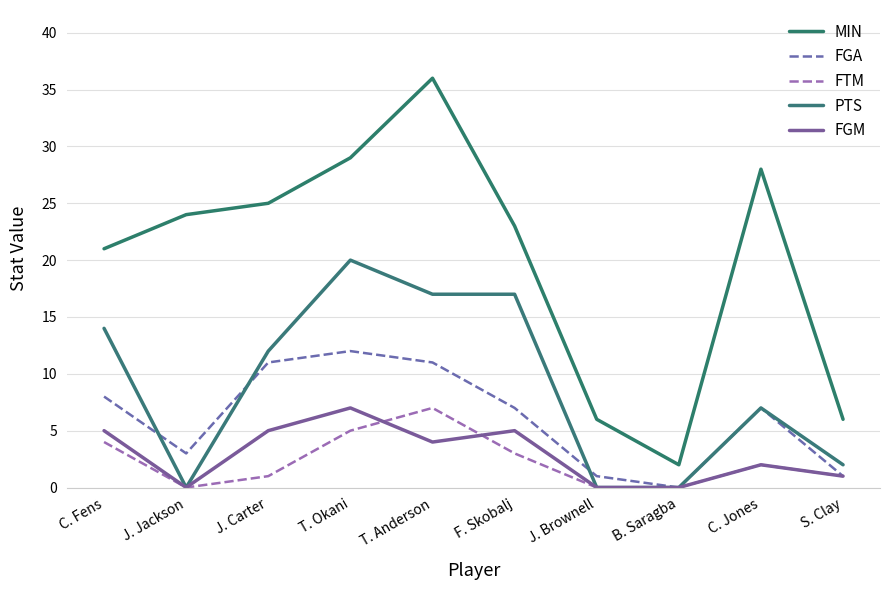

Which series has the largest range (max minus min)?

MIN